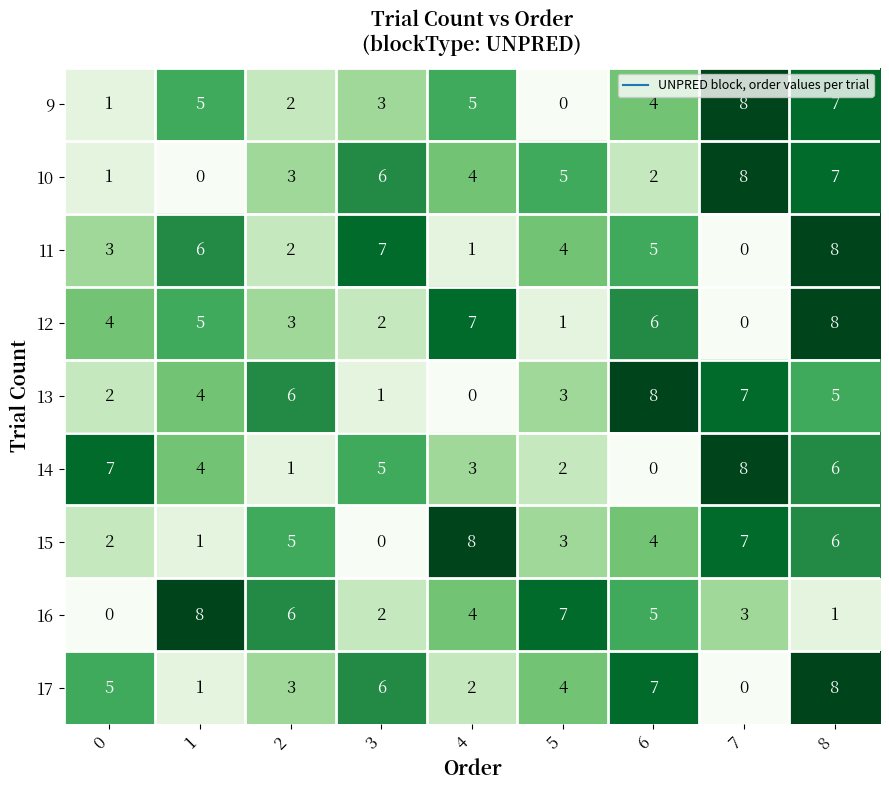

What is the spread (max minus min) of values at 8?

7